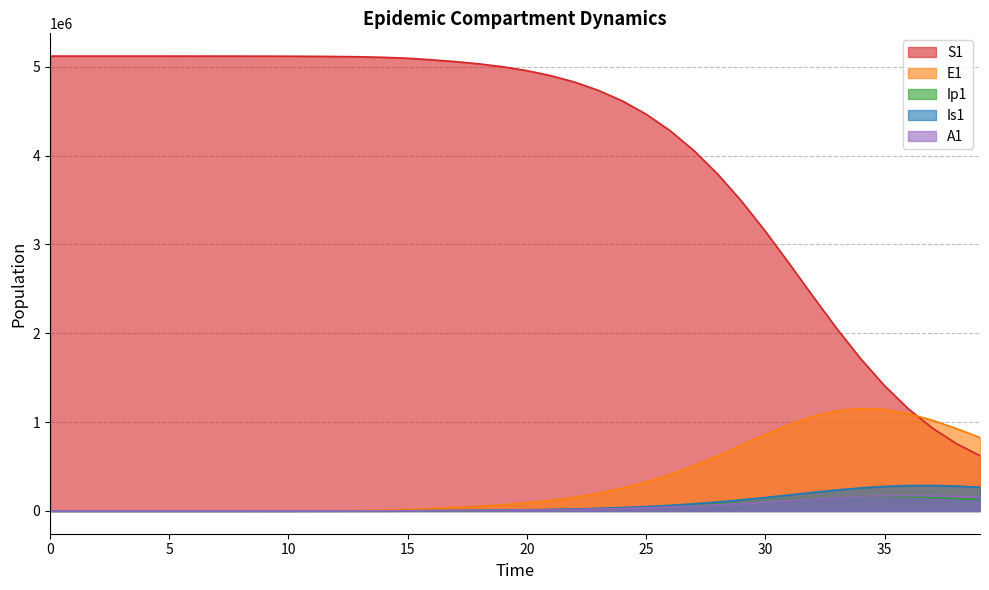

Is it true that A1 equals 0.0 at 0?

True